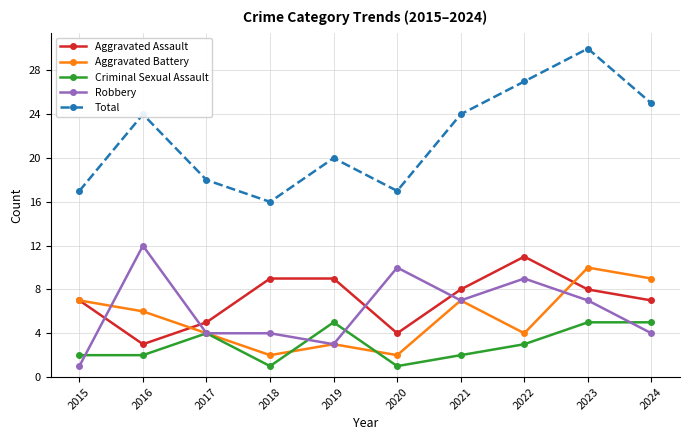

What is the difference between the Aggravated Assault values at 2020 and 2023?

4